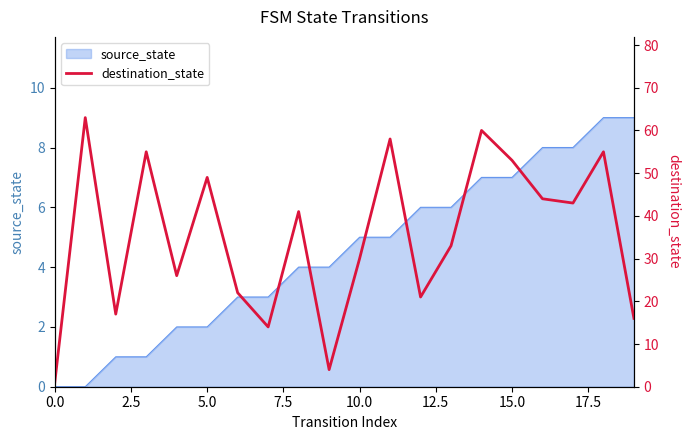

What position from the right is 2.5?

19